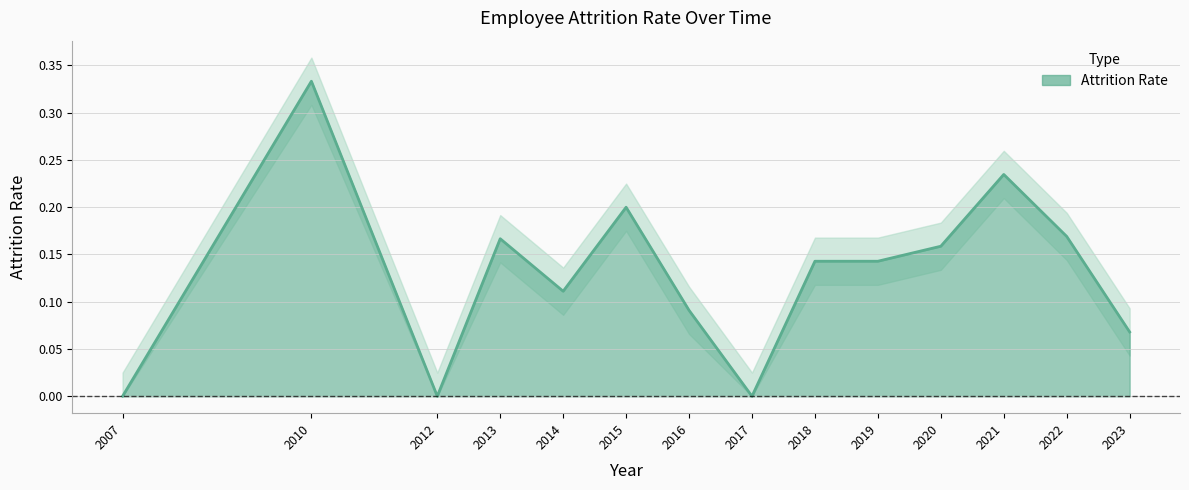

How many categories are shown in the chart?

14